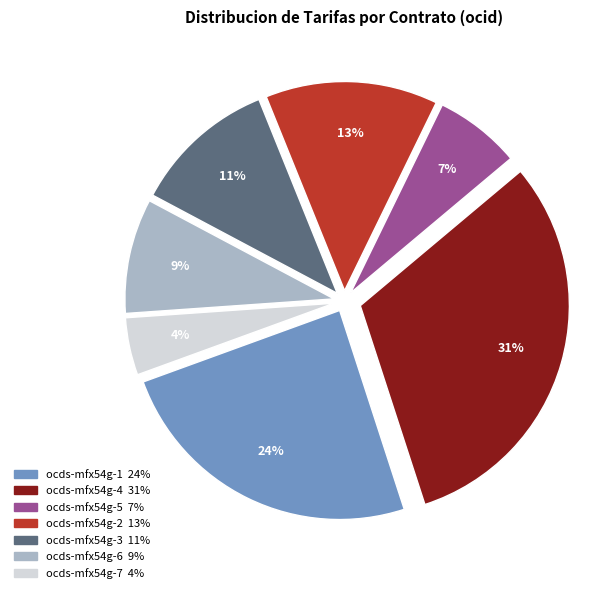

What percentage is the ocds-mfx54g-6 slice, to the nearest percent?

9%